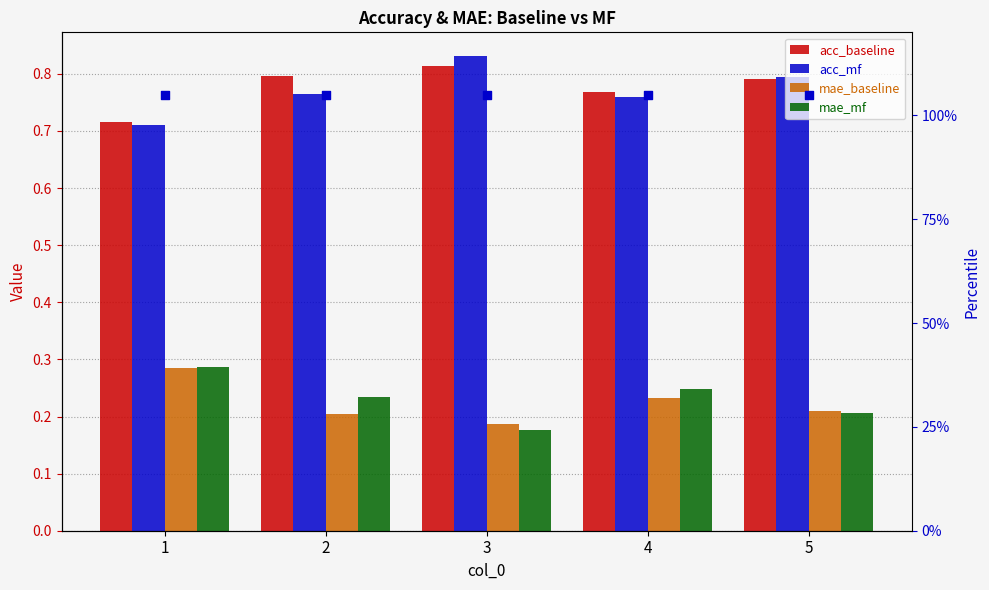

Which series reaches the minimum Y coordinate?

mae_mf